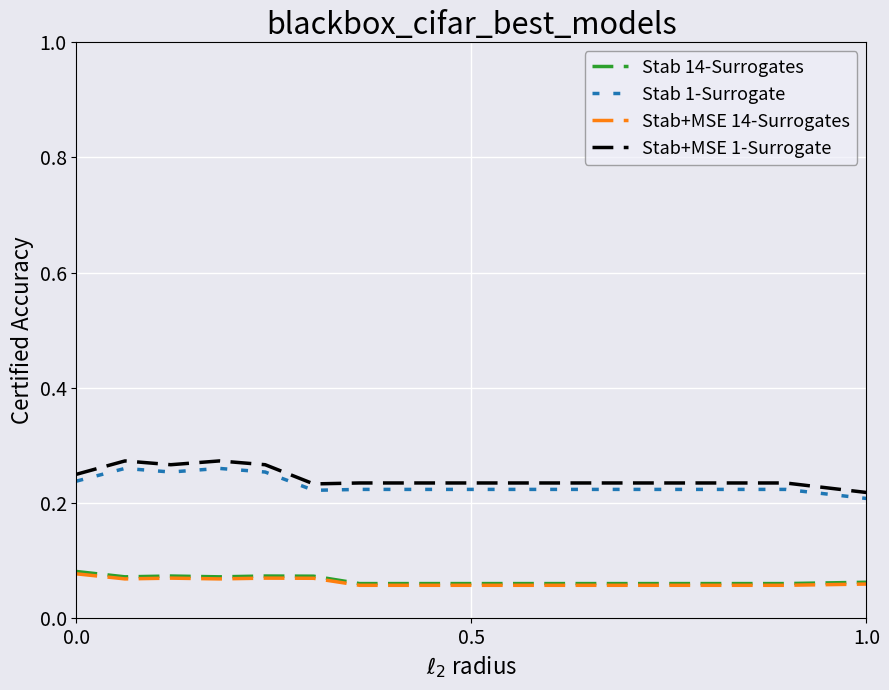

True or false: Stab+MSE 1-Surrogate and Stab 14-Surrogates cross at least once.

False